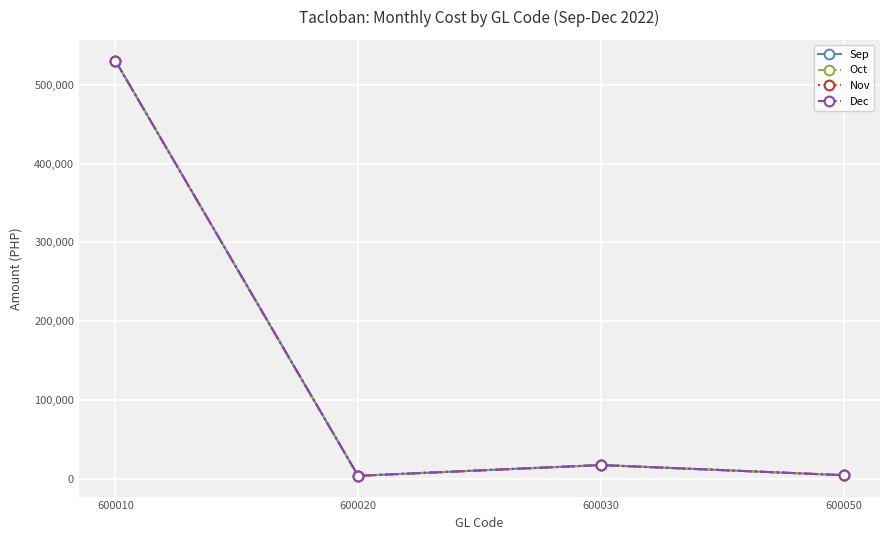

Is this an area chart (filled region under the line)?

No